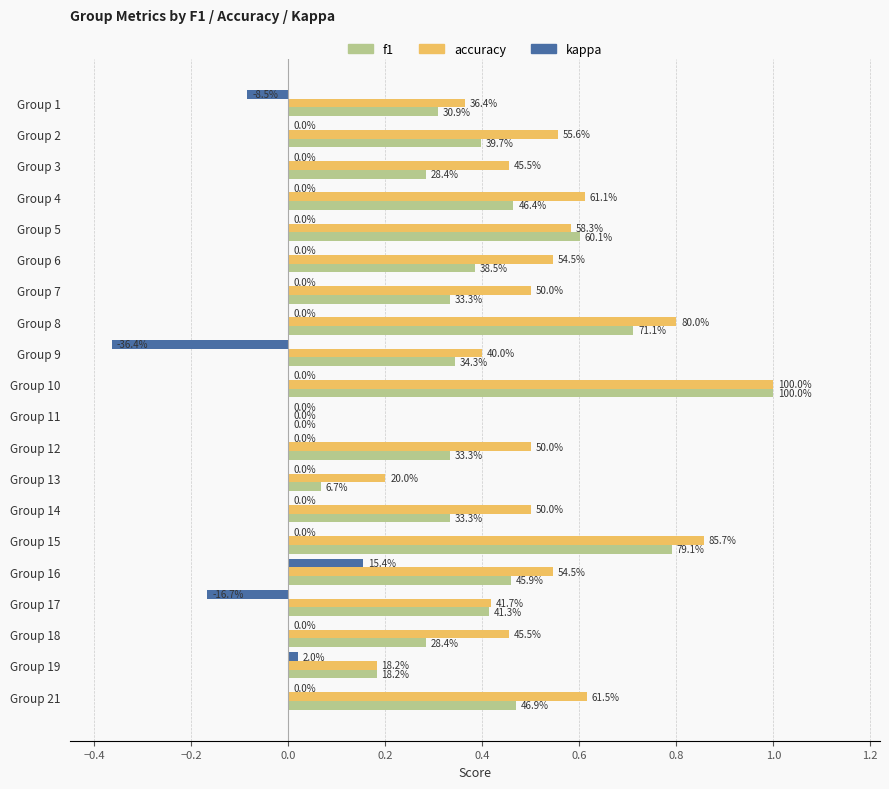

What are all the series names shown in the legend?

f1, accuracy, kappa